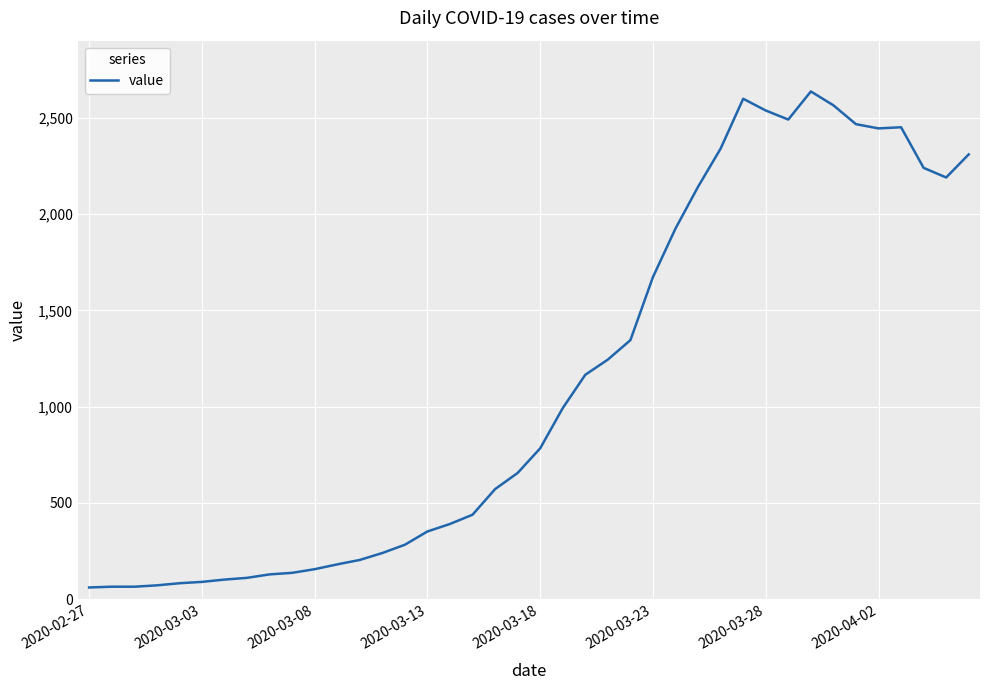

What is the difference between the maximum and minimum values?

2577